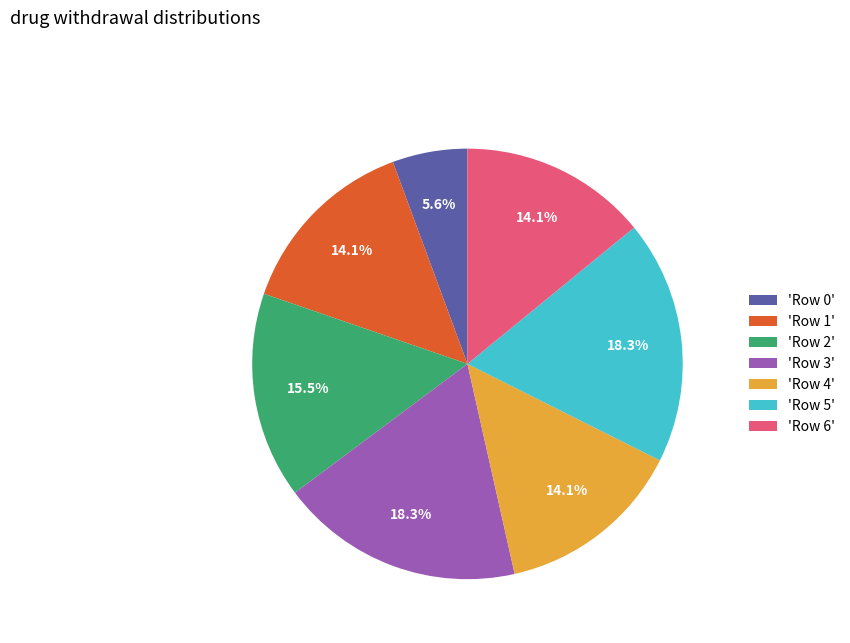

How many segments does this pie chart have?

7